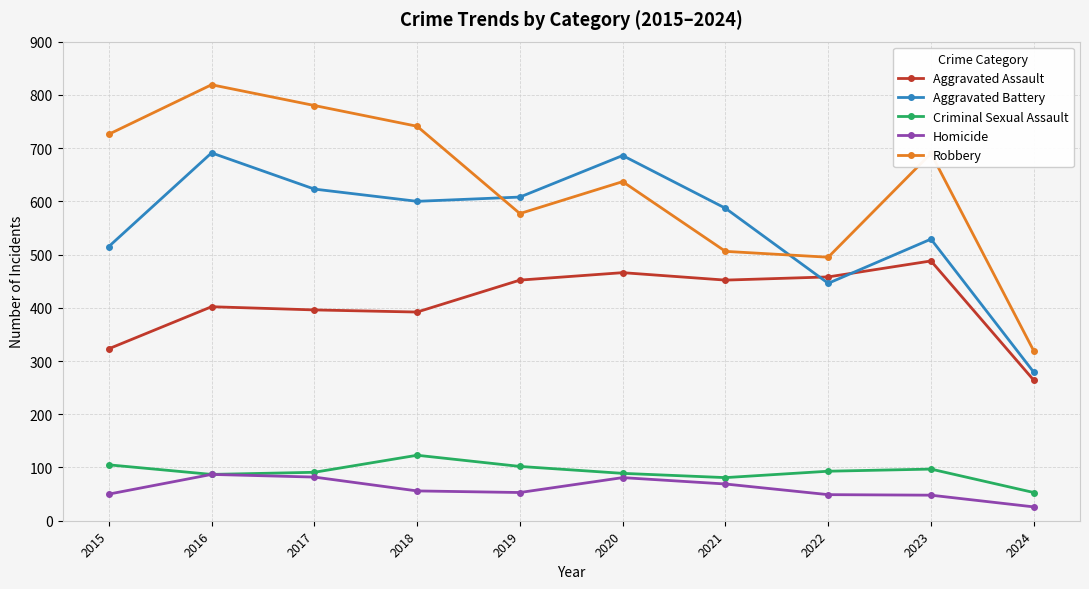

What is the highest value of the Homicide series?

87